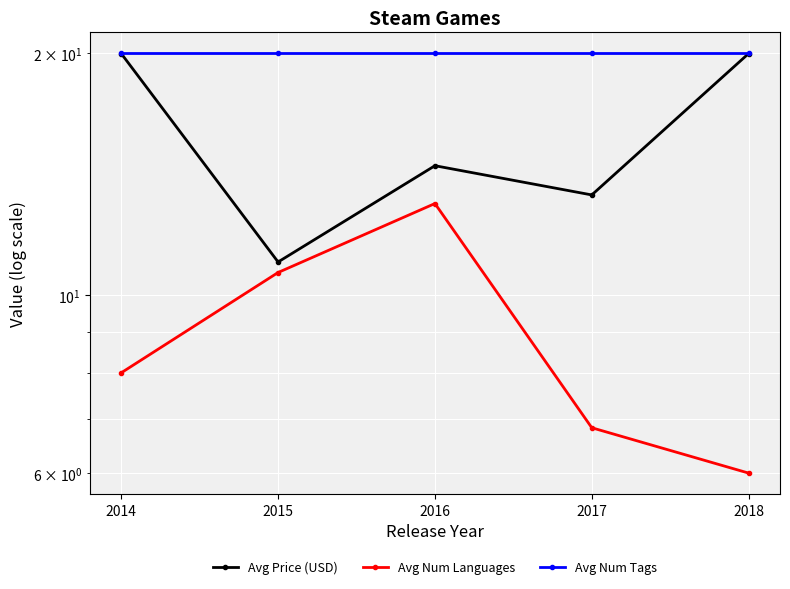

What is the sum of the Avg Num Languages values at 2014 and 2017?

14.8